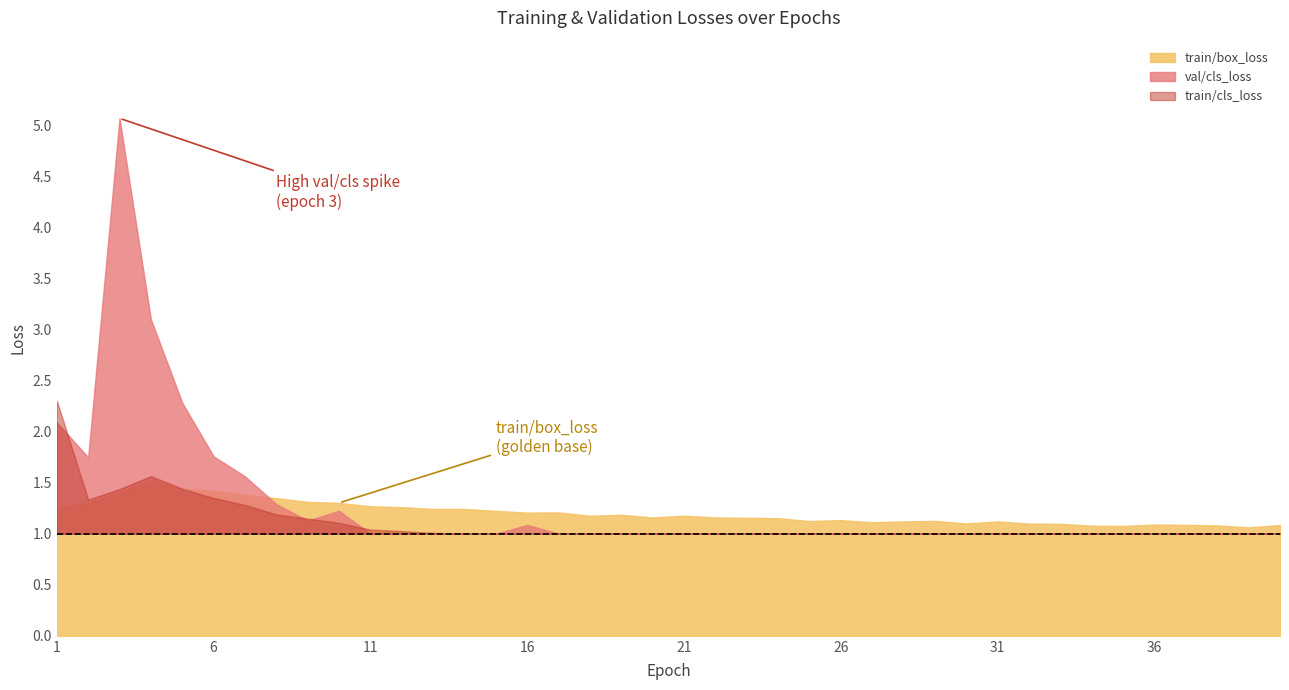

What are all the series names shown in the legend?

train/box_loss, train/cls_loss, val/cls_loss